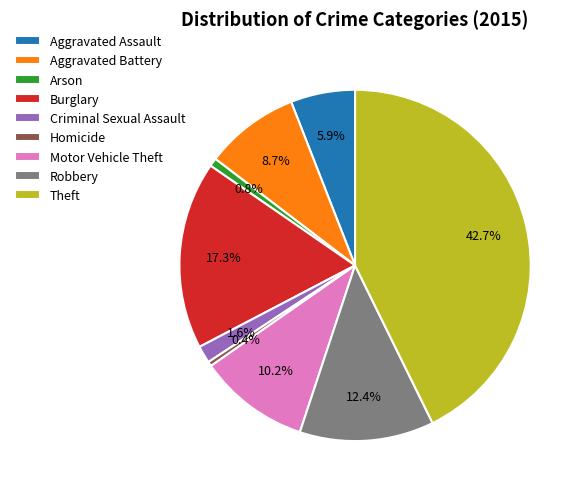

To the nearest percent, what is the difference between the Homicide and Aggravated Battery slice percentages?

8%